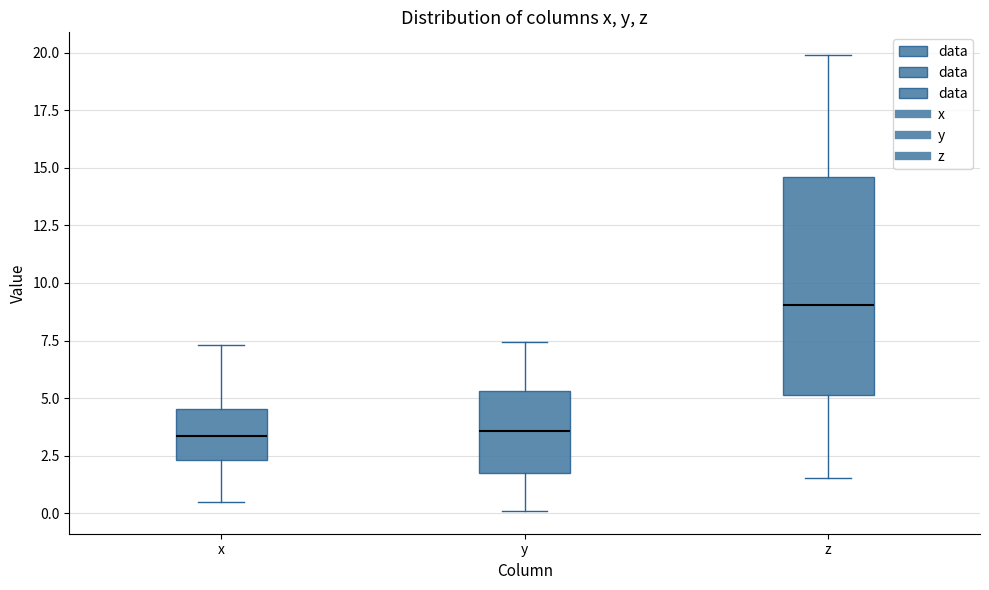

Which box has the highest median line?

z